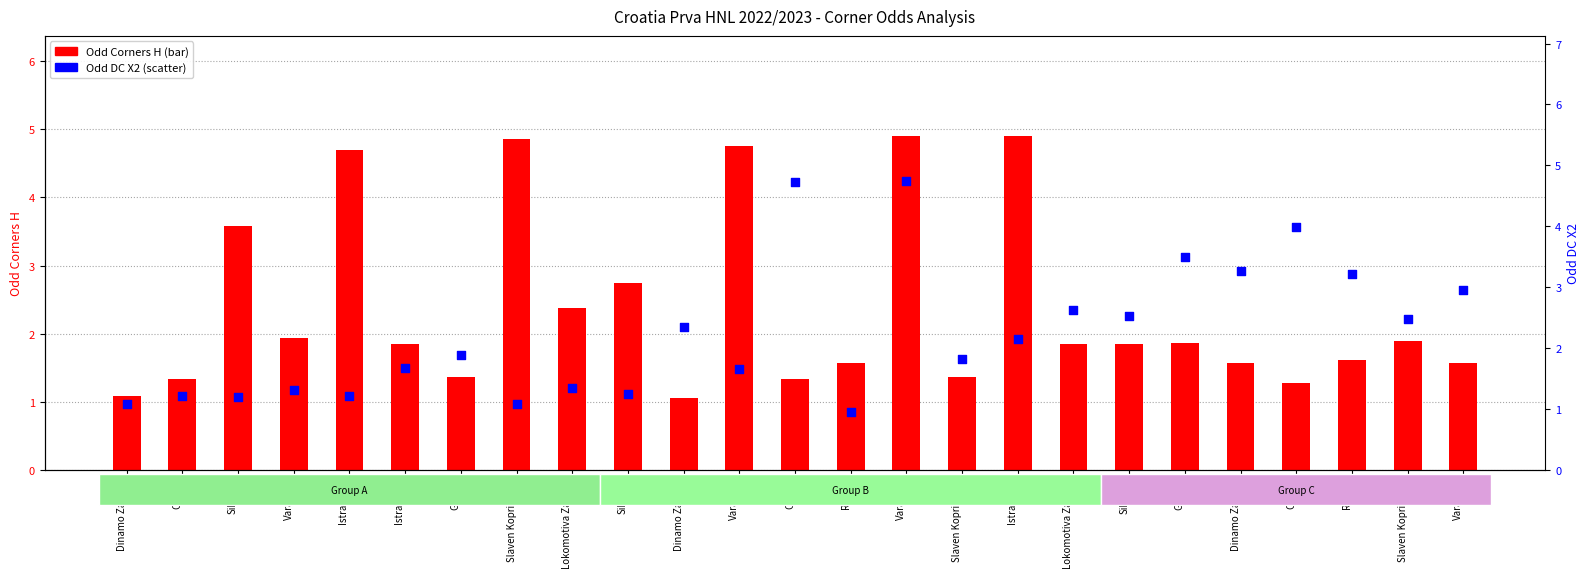

Which series reaches the maximum Y coordinate?

Odd Corners H